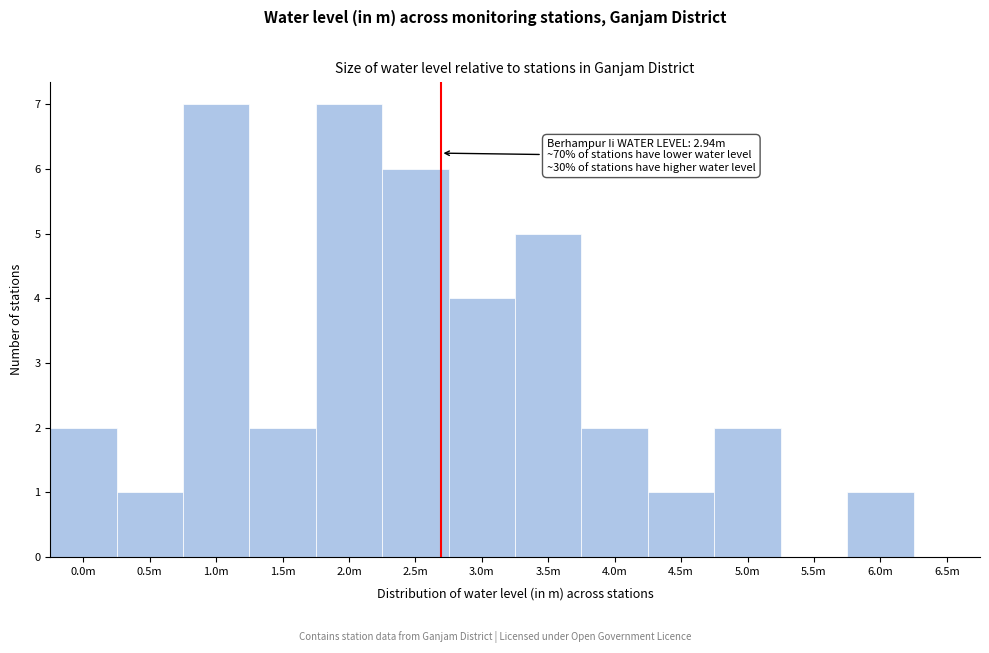

Reading right to left, list all the values displayed in this chart.

6.5m=0	6.0m=1	5.5m=0	5.0m=2	4.5m=1	4.0m=2	3.5m=5	3.0m=4	2.5m=6	2.0m=7	1.5m=2	1.0m=7	0.5m=1	0.0m=2